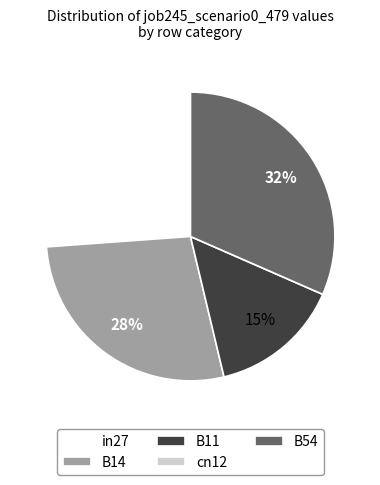

Which slice is the largest?

B54